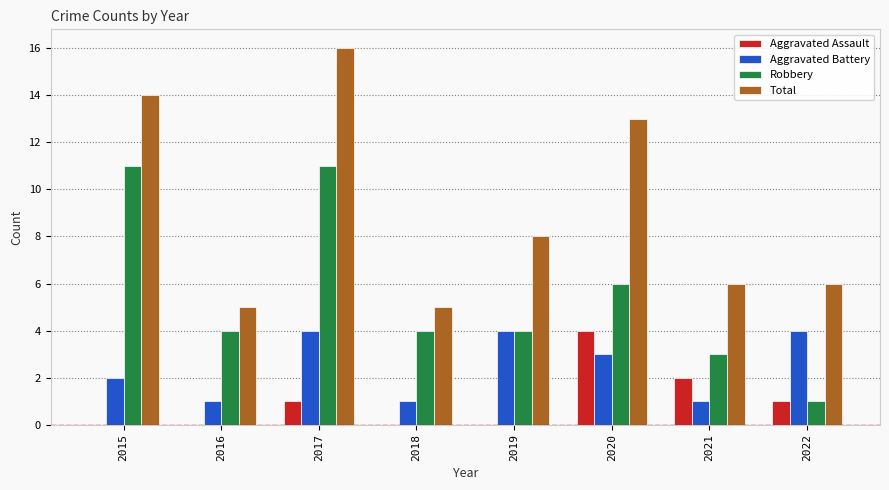

How many categories are shown in the chart?

8